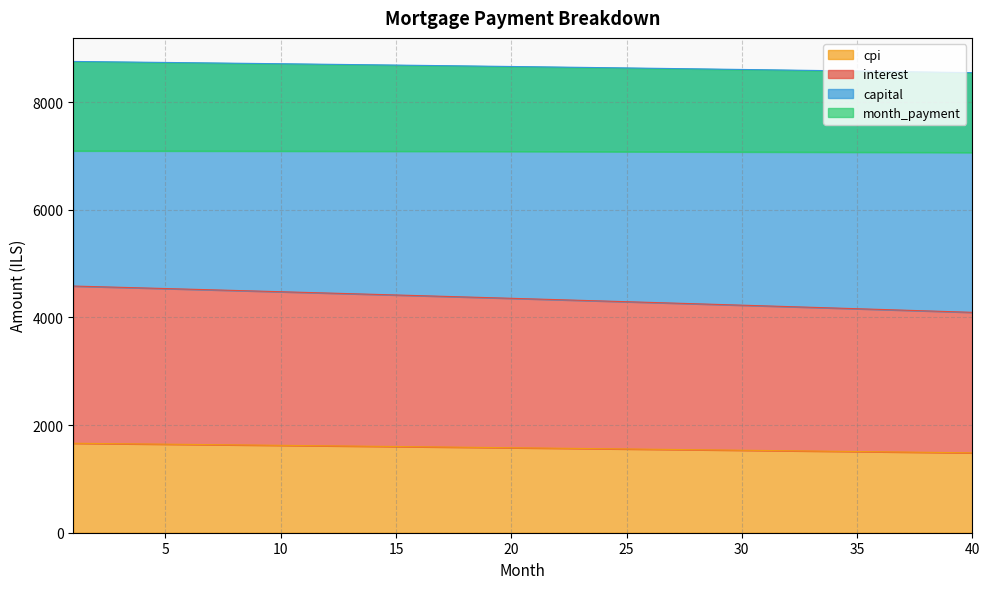

True or false: month_payment and cpi cross at least once.

False